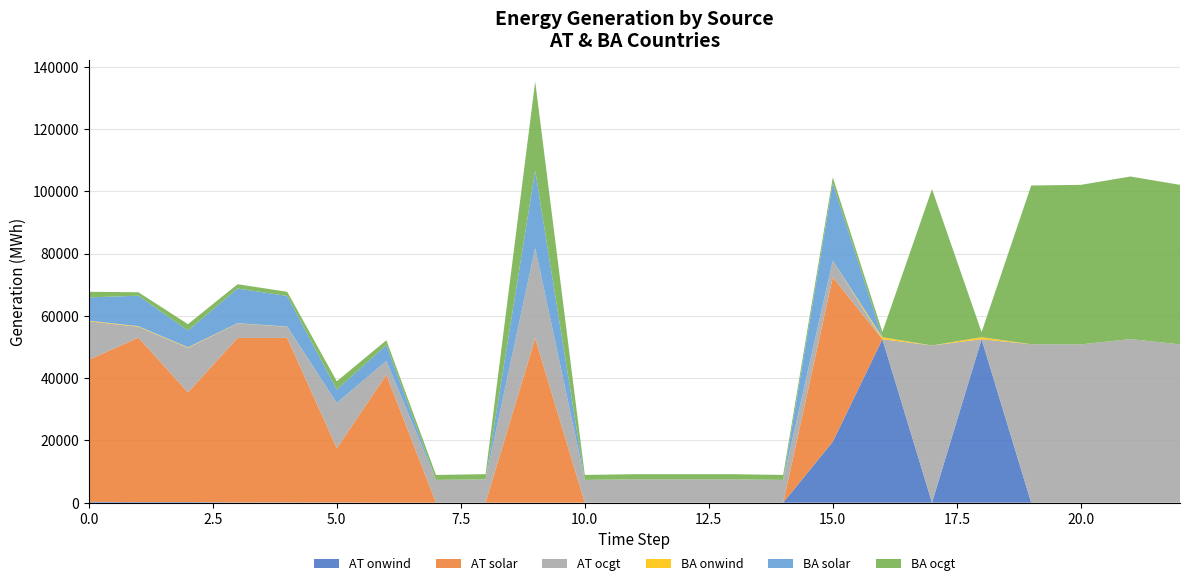

Reading left to right, what are all the values shown in this chart?

AT onwind: 252.7	192.1	192.5	73.8	77.5	47.9	4.6	0.0	0.0	0.1	0.0	0.0	0.0	0.0	0.0	19577.9	52477.2	0.0	52477.2	0.0	0.0	0.0	0.0
AT solar: 45610.0	52810.4	35230.5	52828.3	52818.0	17453.2	41061.4	0.0	0.0	52833.6	0.0	0.0	0.0	0.0	0.0	52833.6	0.0	0.0	0.0	0.0	0.0	0.0	0.0
AT ocgt: 12376.1	3499.5	14298.7	4664.5	3577.3	14439.0	4427.8	7310.9	7502.9	28991.1	7310.9	7502.9	7502.9	7502.9	7310.9	5328.2	0.1	50490.7	0.0	50881.0	50829.8	52534.0	50829.8
BA onwind: 210.4	161.8	173.1	64.1	74.7	42.2	4.0	0.0	0.0	0.1	0.0	0.0	0.0	0.0	0.0	0.0	662.5	0.0	658.4	0.0	0.0	0.0	0.0
BA solar: 7462.1	9792.5	5397.7	11136.3	9841.4	4330.7	5139.2	0.0	0.0	24845.1	0.0	0.0	0.0	0.0	0.0	24845.1	0.0	0.0	0.0	0.0	0.0	0.0	0.0
BA ocgt: 1806.3	1109.9	2027.0	1371.7	1331.9	2663.5	1514.4	1587.5	1639.4	28571.8	1587.5	1639.4	1639.4	1639.4	1587.5	1846.7	1682.3	50188.6	1624.2	50962.8	51223.8	52199.8	51223.8